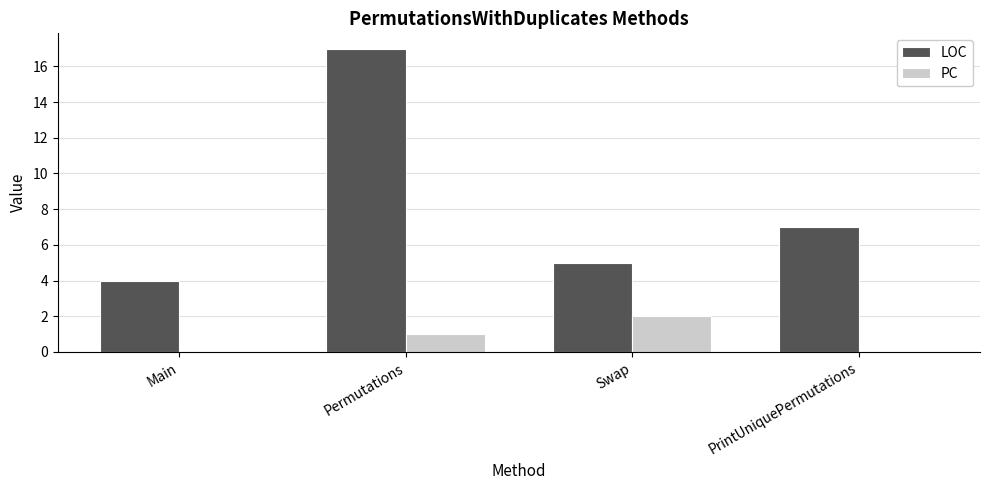

Reading left to right, what are all the values shown in this chart?

LOC: 4	17	5	7
PC: 0	1	2	0